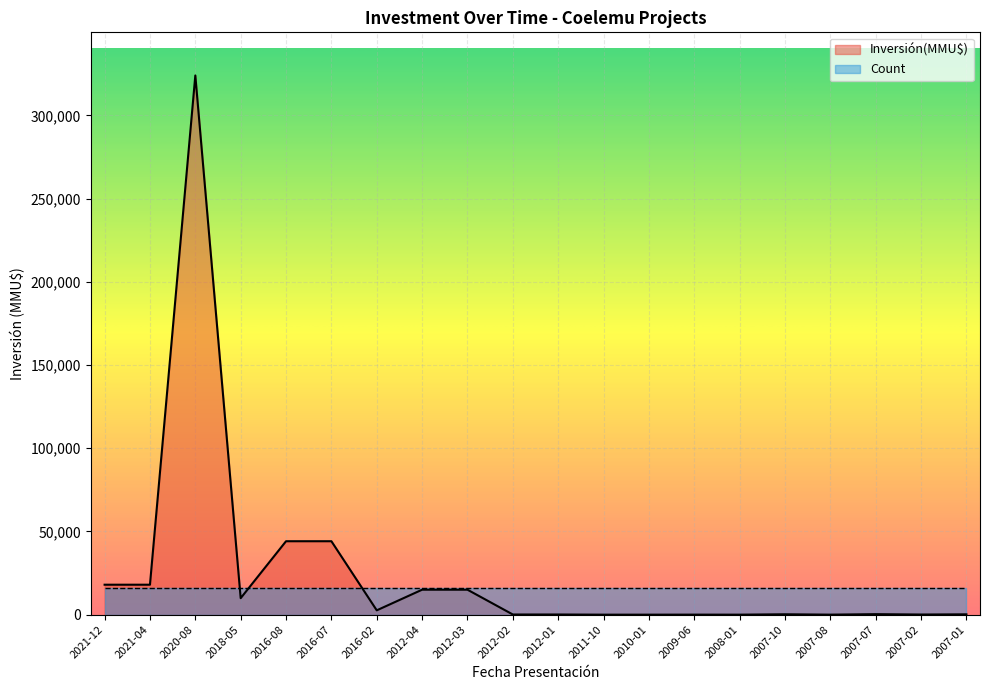

What is the change in value from 2020-08 to 2009-06?

-323998